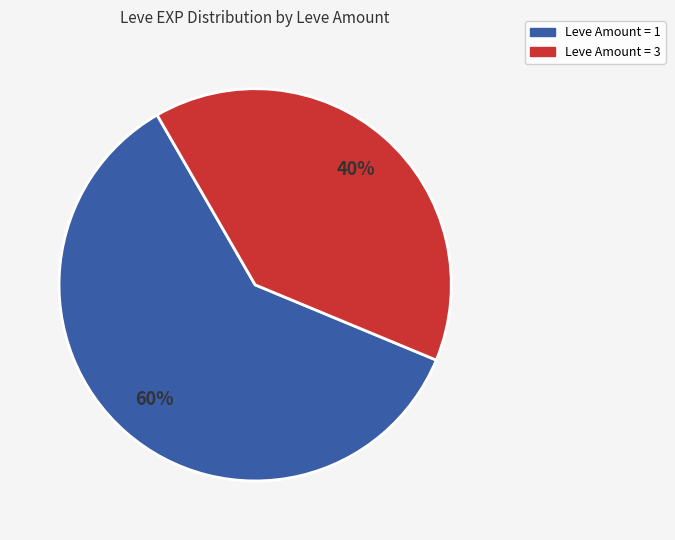

Is there a majority slice in this chart?

Yes